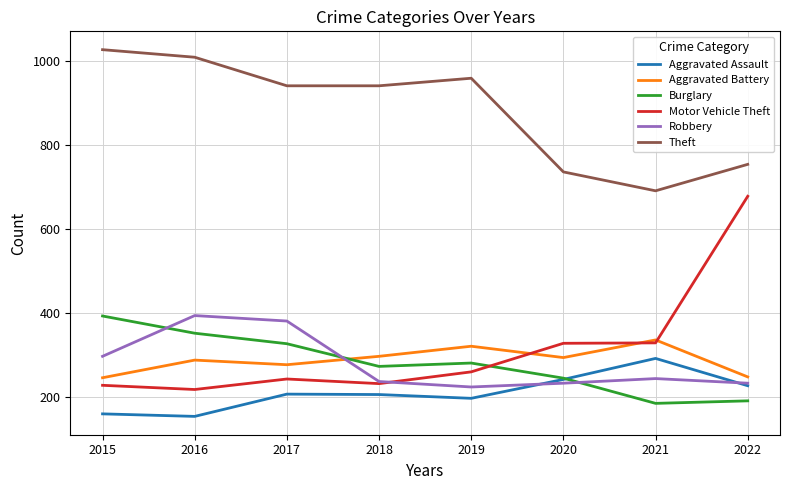

What is the greatest value displayed?

1027